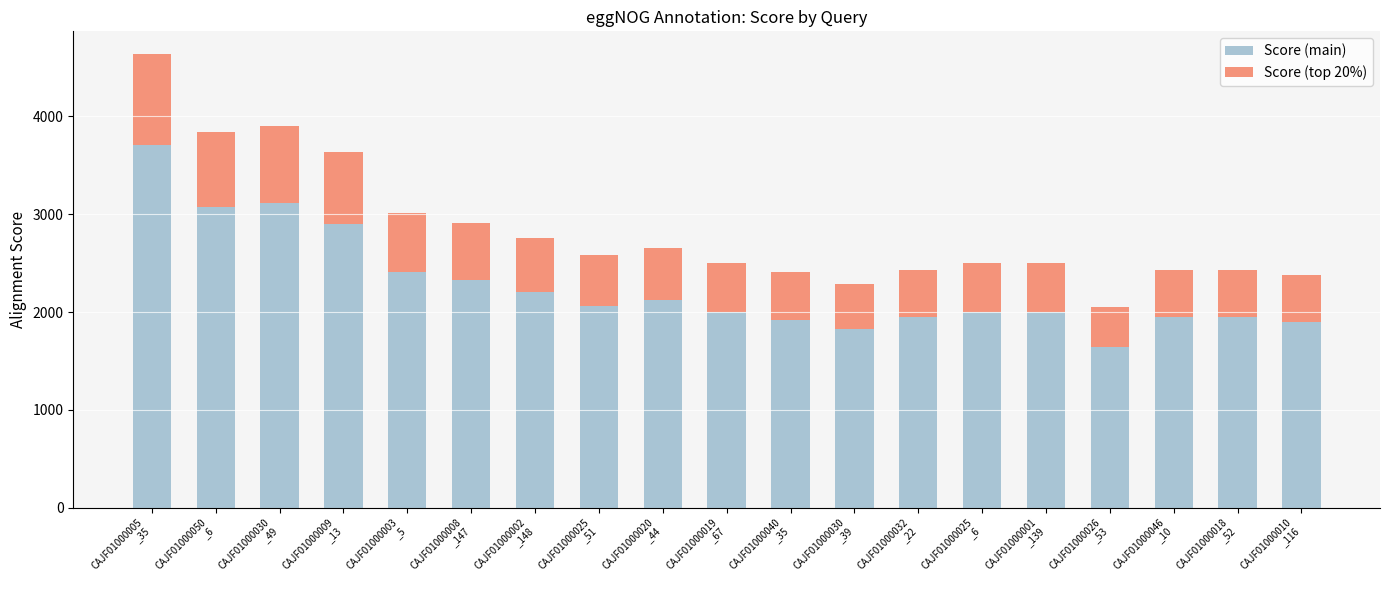

What is the sum of all Score (main) values?

43084.0